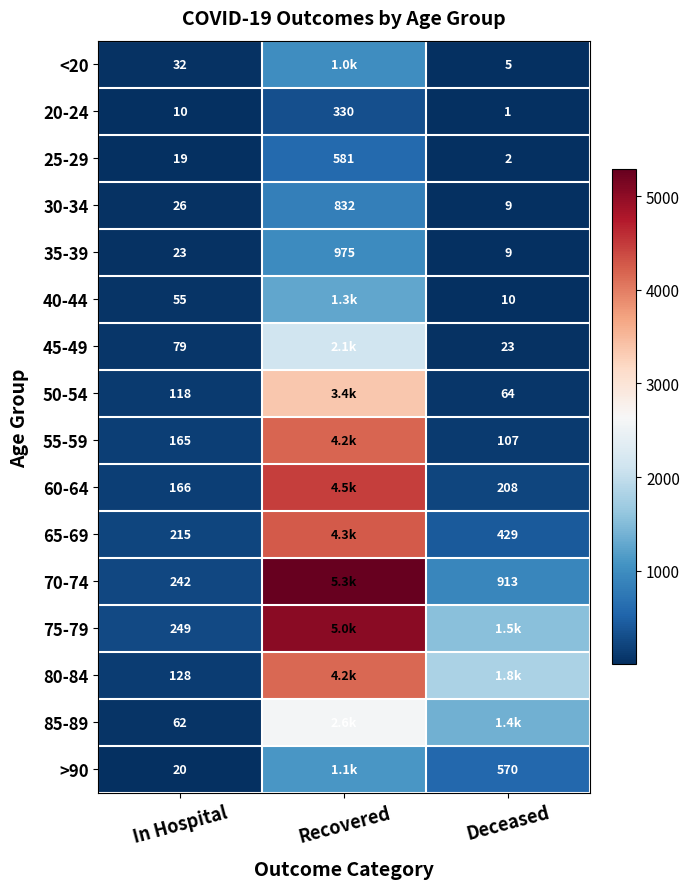

Between Recovered and Deceased, which series saw the biggest shift?

70-74